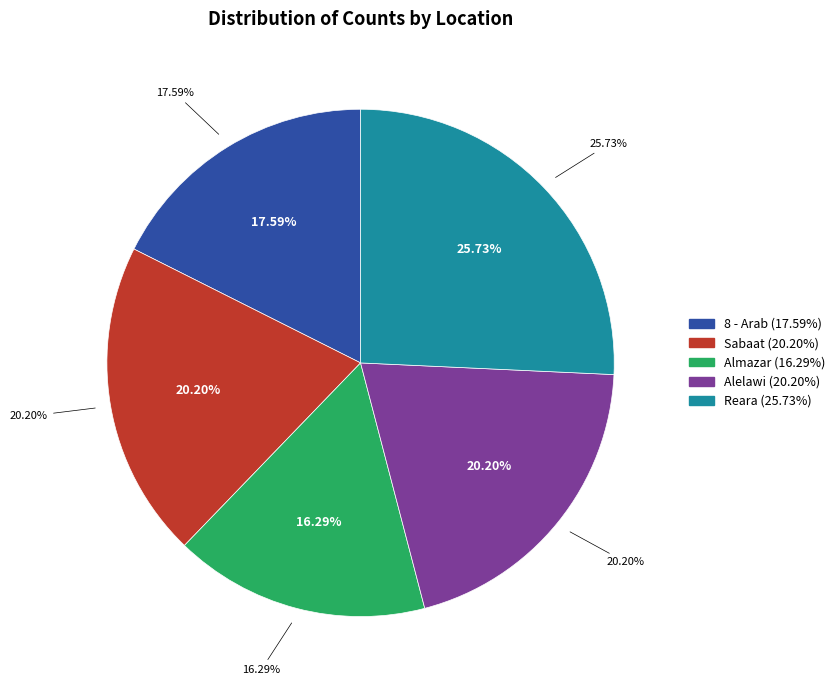

What is the smallest slice in the pie chart?

Almazar